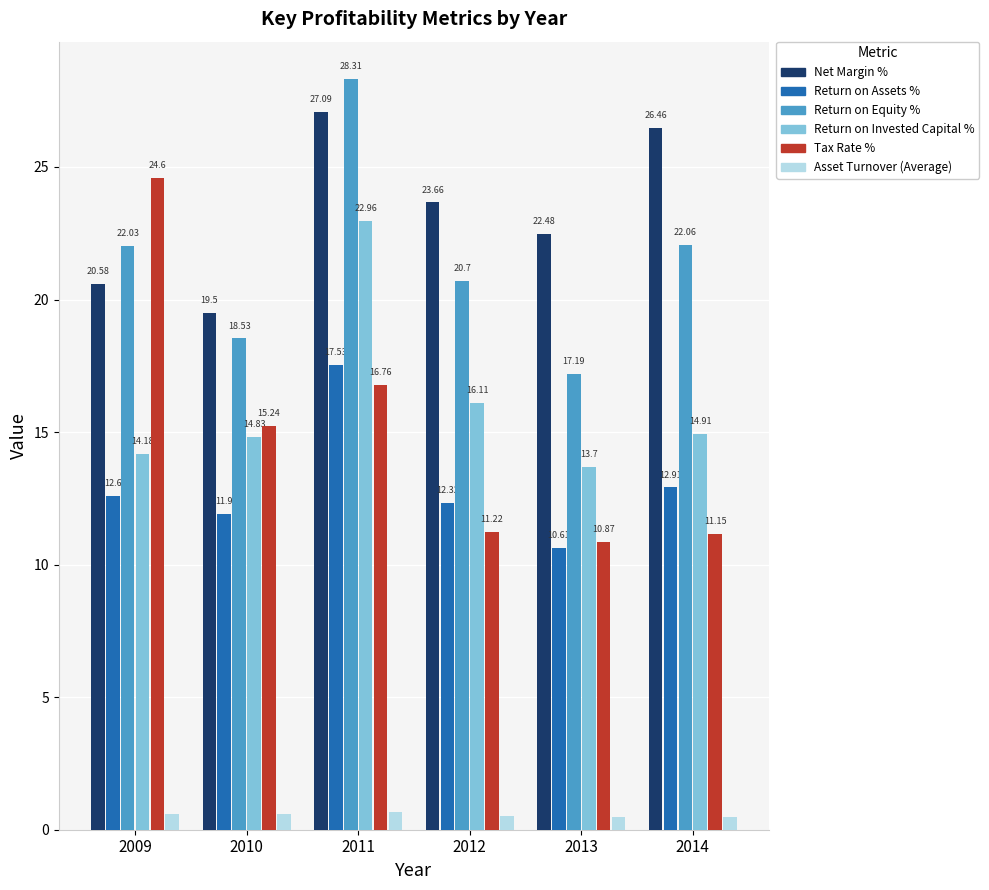

At how many categories does at least one series exceed 13?

6